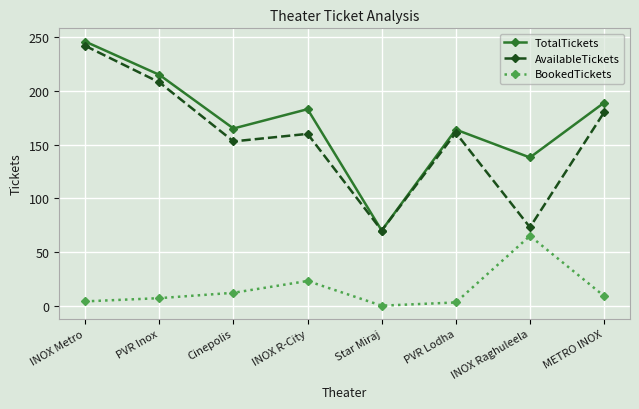

At METRO INOX, list the series in order from largest to smallest.

TotalTickets, AvailableTickets, BookedTickets